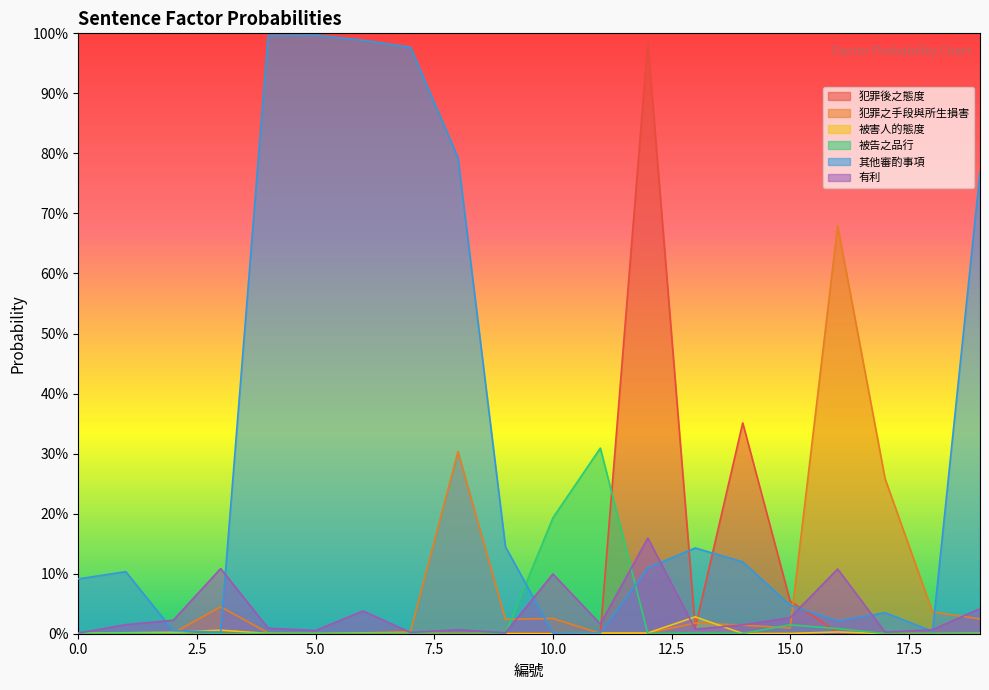

True or false: 其他審酌事項 and 犯罪後之態度 cross at least once.

True